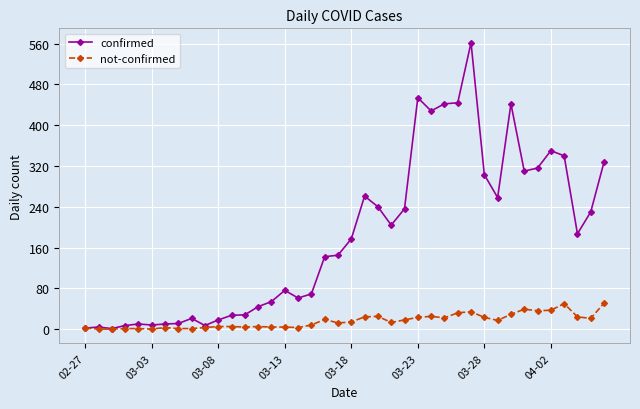

Which series has the largest range (max minus min)?

confirmed